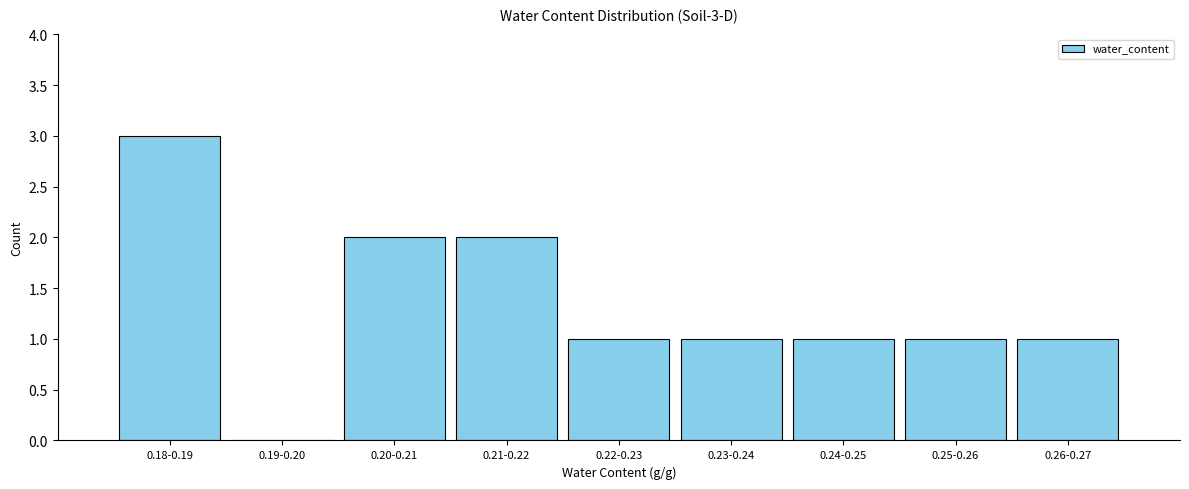

Reading left to right, extract all data points from this chart.

0.18-0.19=3	0.19-0.20=0	0.20-0.21=2	0.21-0.22=2	0.22-0.23=1	0.23-0.24=1	0.24-0.25=1	0.25-0.26=1	0.26-0.27=1